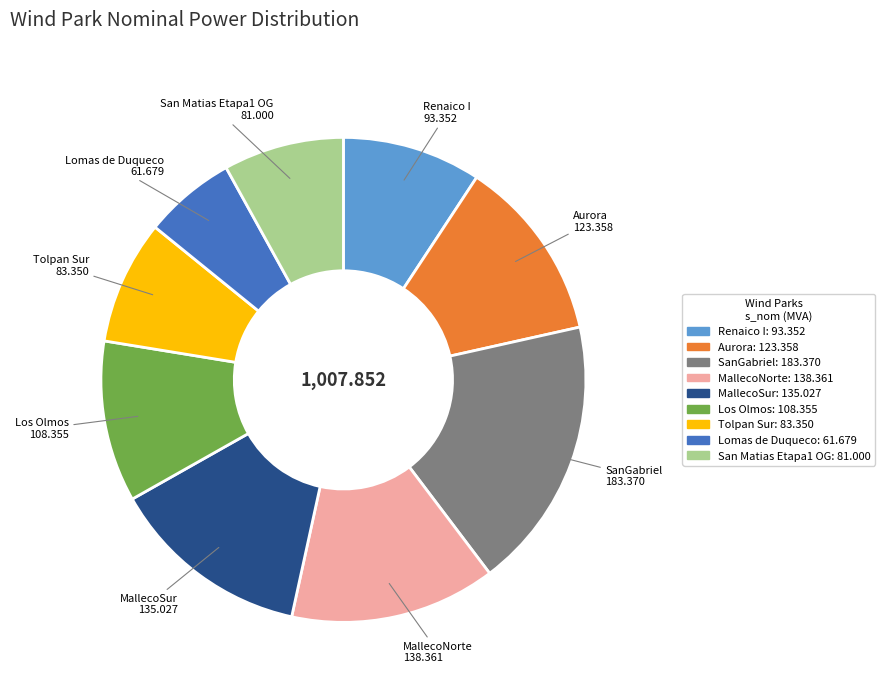

Is there a majority slice in this chart?

No